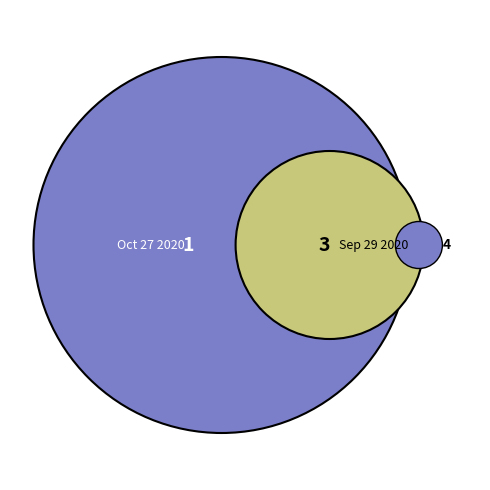

Between Oct 27 2020 and Sep 29 2020, which is larger?

Sep 29 2020